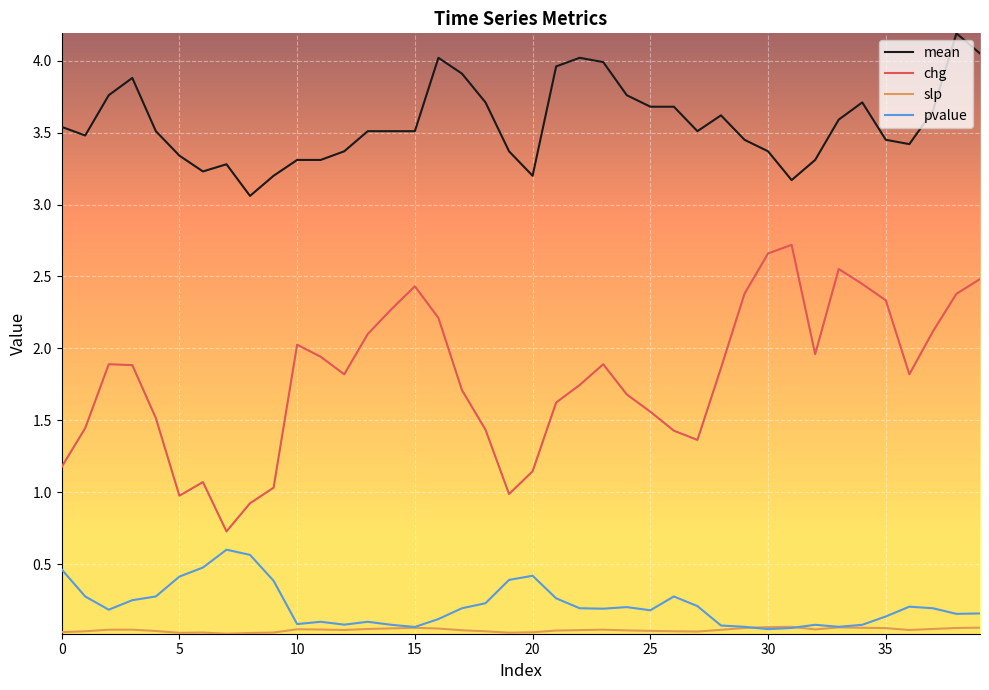

True or false: mean and pvalue cross at least once.

False